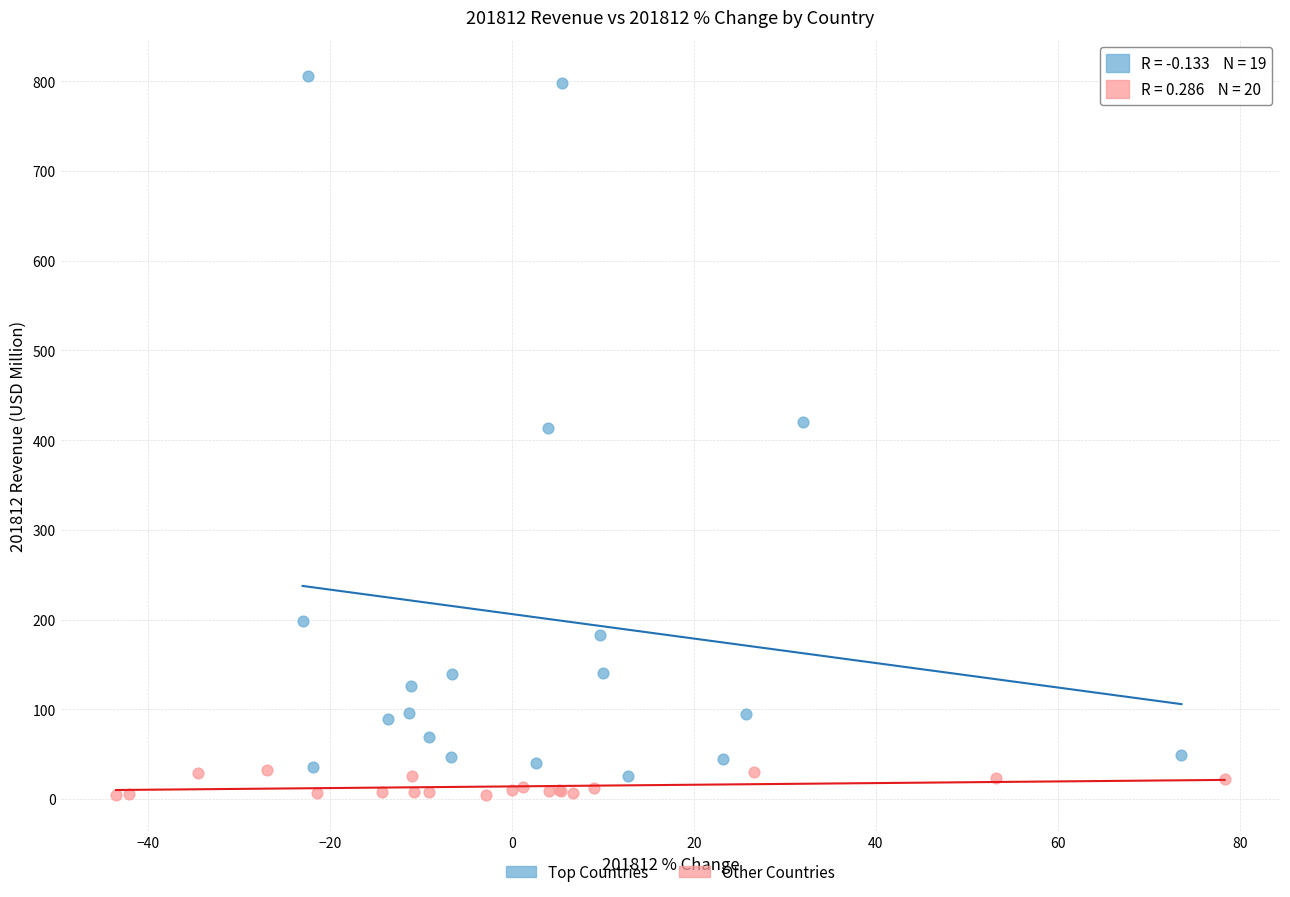

Which series has the widest spread of Y values?

Top Countries